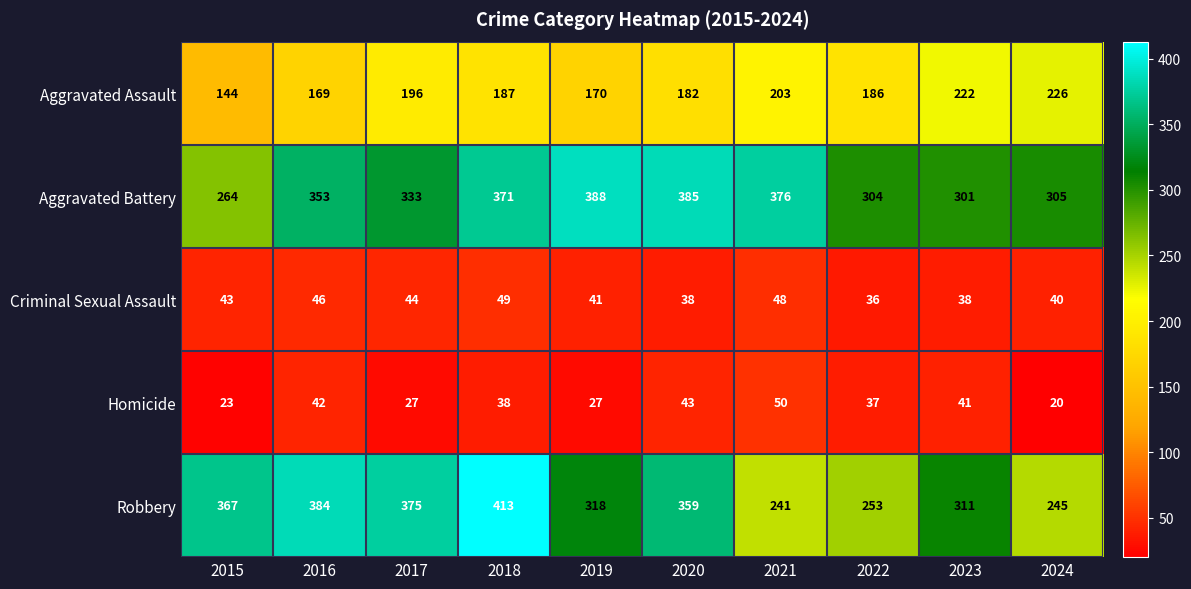

What is the maximum value shown in the chart?

413